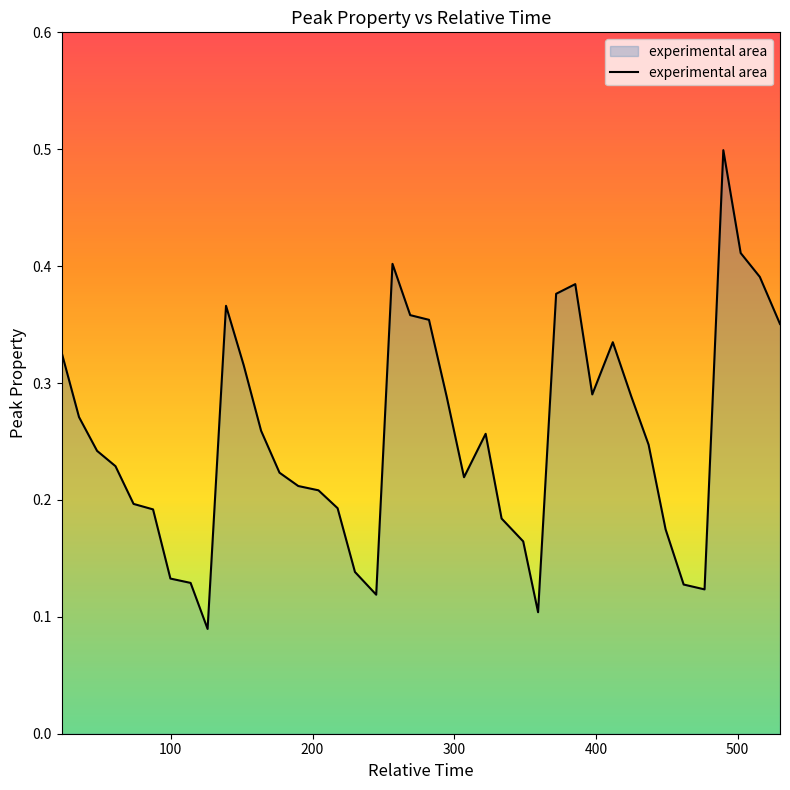

How many categories are shown in the chart?

40